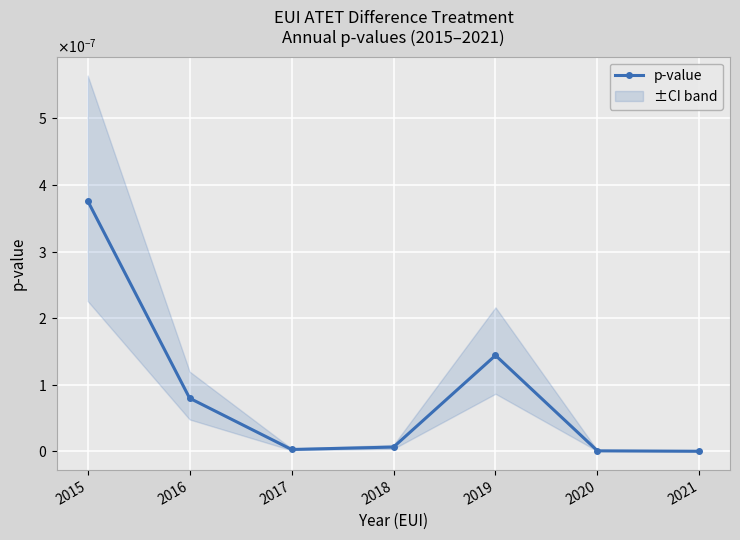

At which label is the value closest to 0?

2021